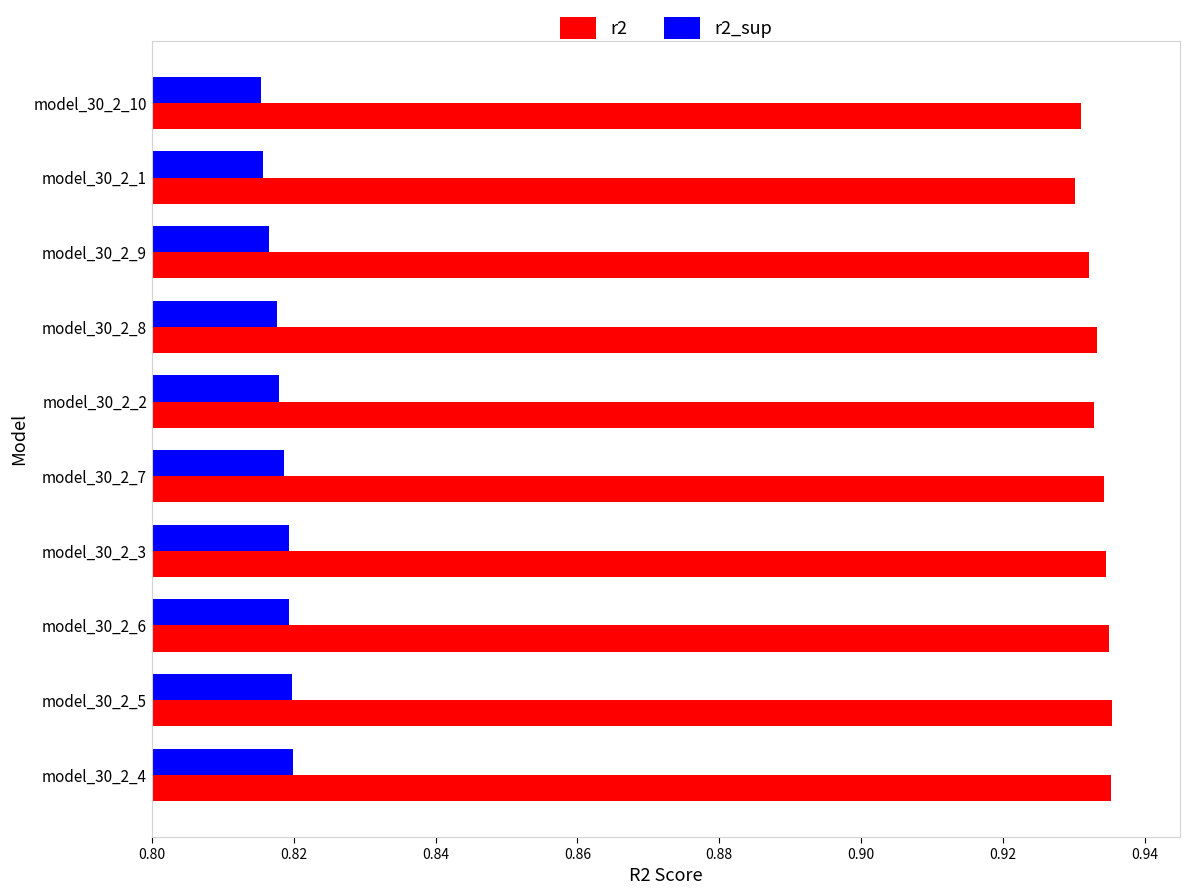

List the series in order of their peak value, highest first.

r2, r2_sup